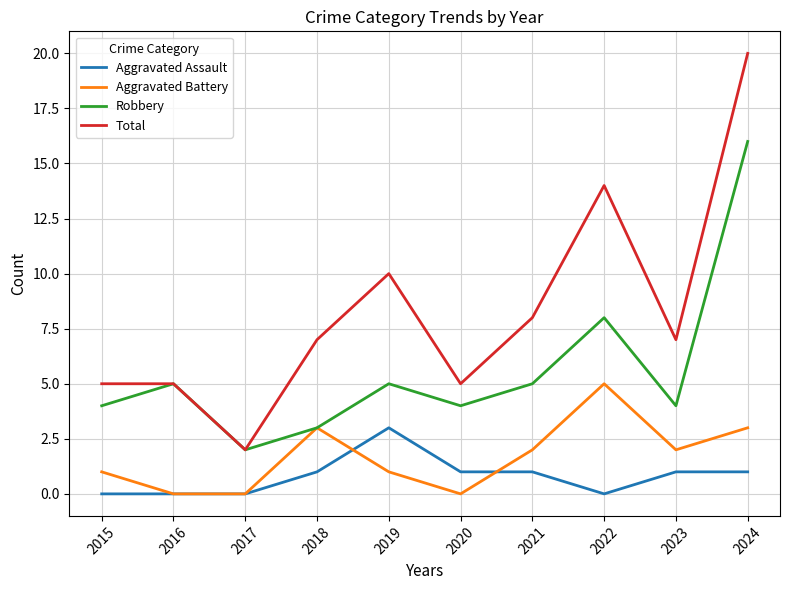

Reading right to left, what are all the values shown in this chart?

Aggravated Assault: 1	1	0	1	1	3	1	0	0	0
Aggravated Battery: 3	2	5	2	0	1	3	0	0	1
Robbery: 16	4	8	5	4	5	3	2	5	4
Total: 20	7	14	8	5	10	7	2	5	5